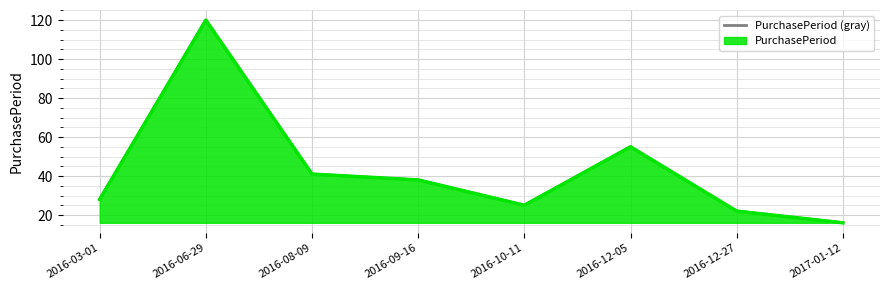

What is the sum of the values at 2016-03-01 and 2016-12-05?

83